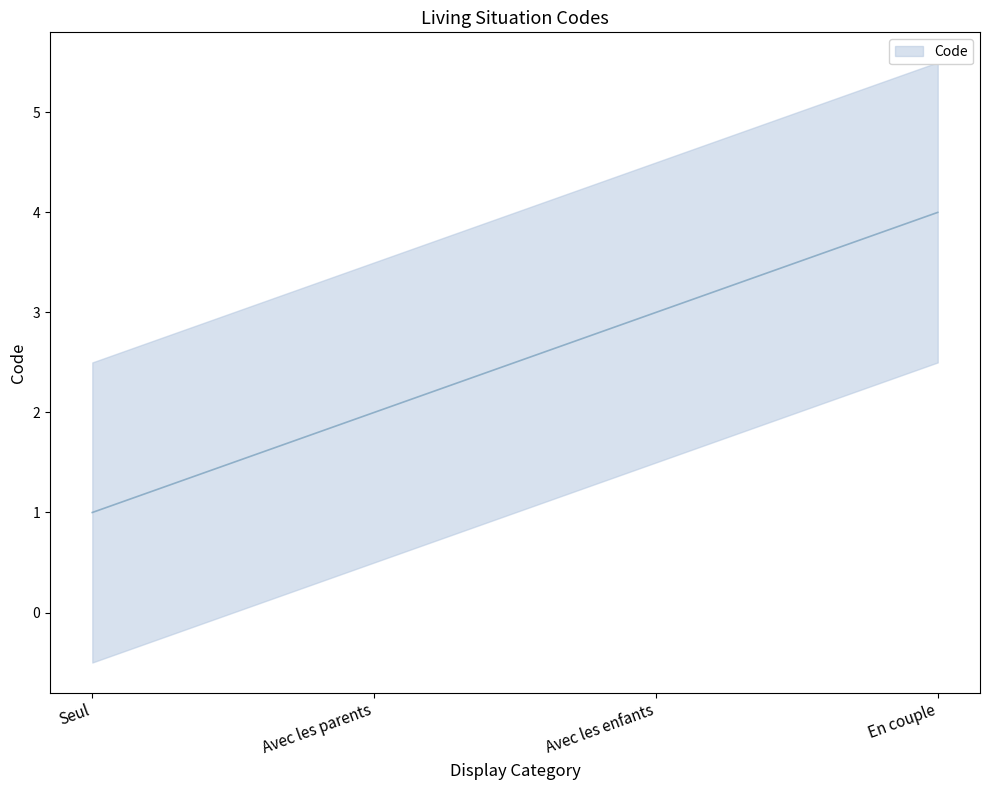

At which label does the data first exceed 3?

En couple